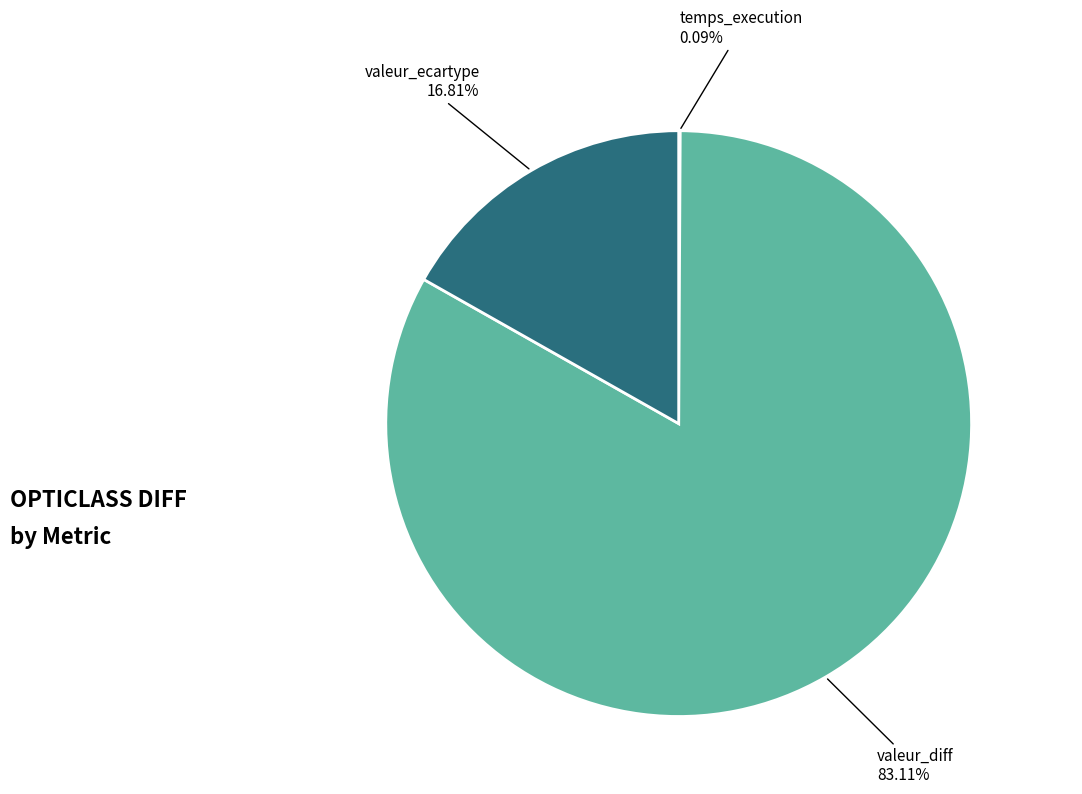

Does any single category account for the majority?

Yes